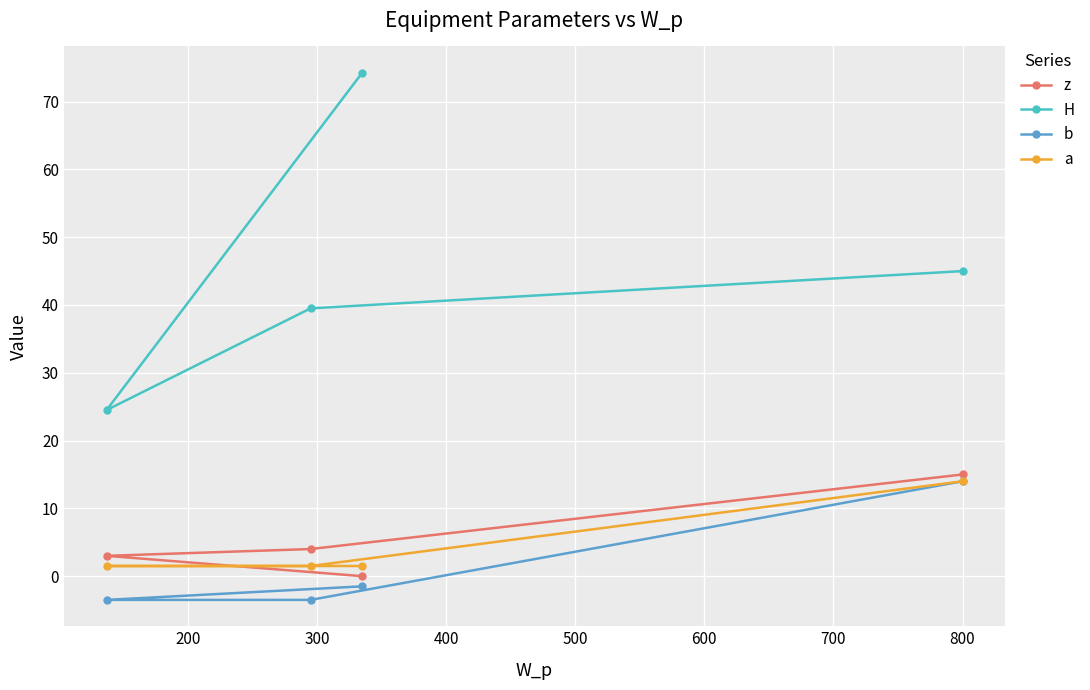

What is the difference between the maximum and second lowest values in the z series?

12.0